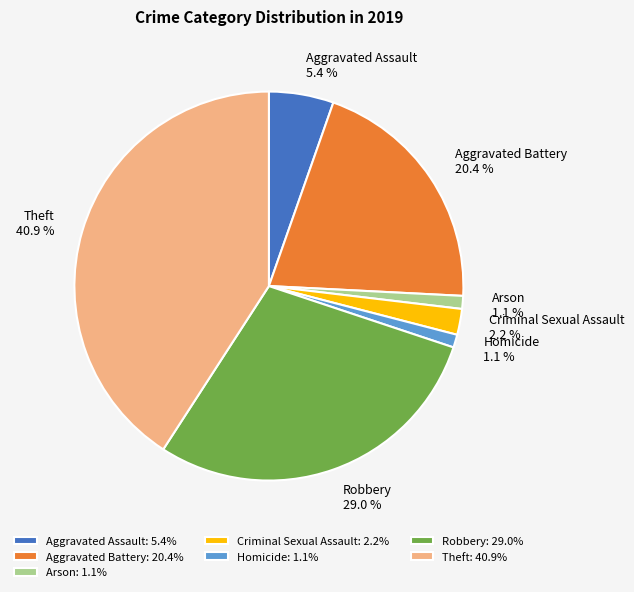

Is Robbery the majority of the pie?

No